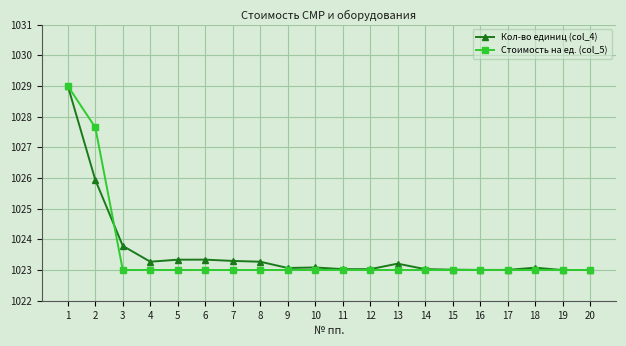

The Стоимость на ед. (col_5) series shows 1023.0 at 19. True or false?

True